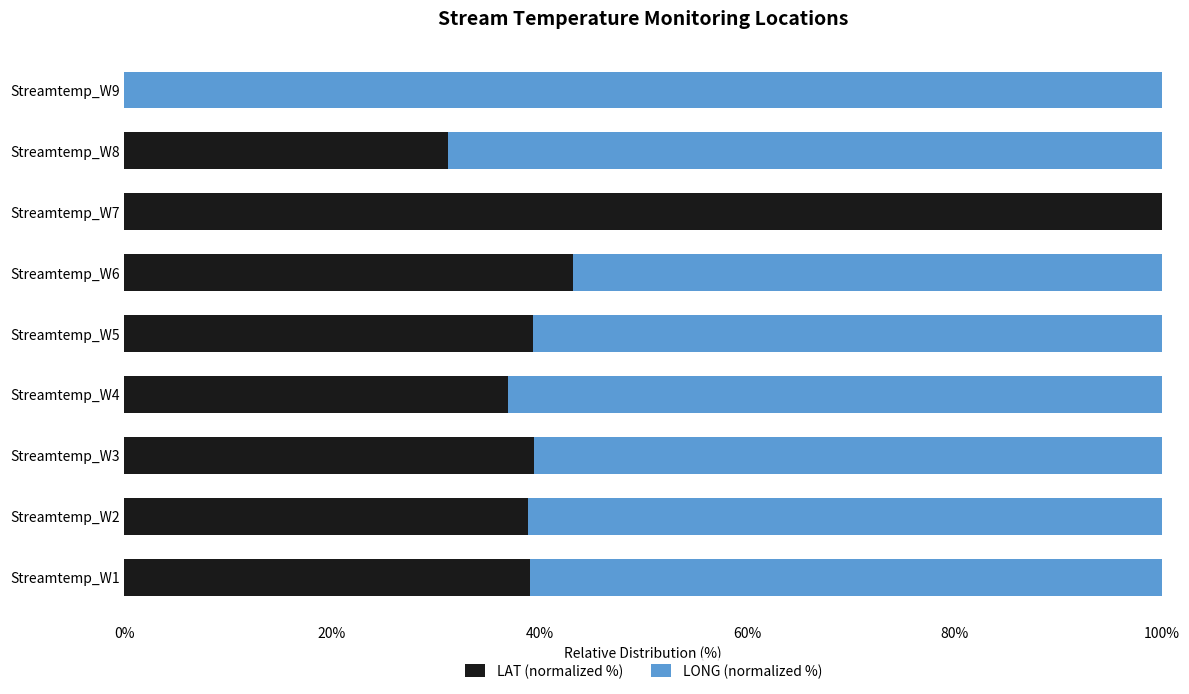

What is the total value across all series at Streamtemp_W4?

100.0